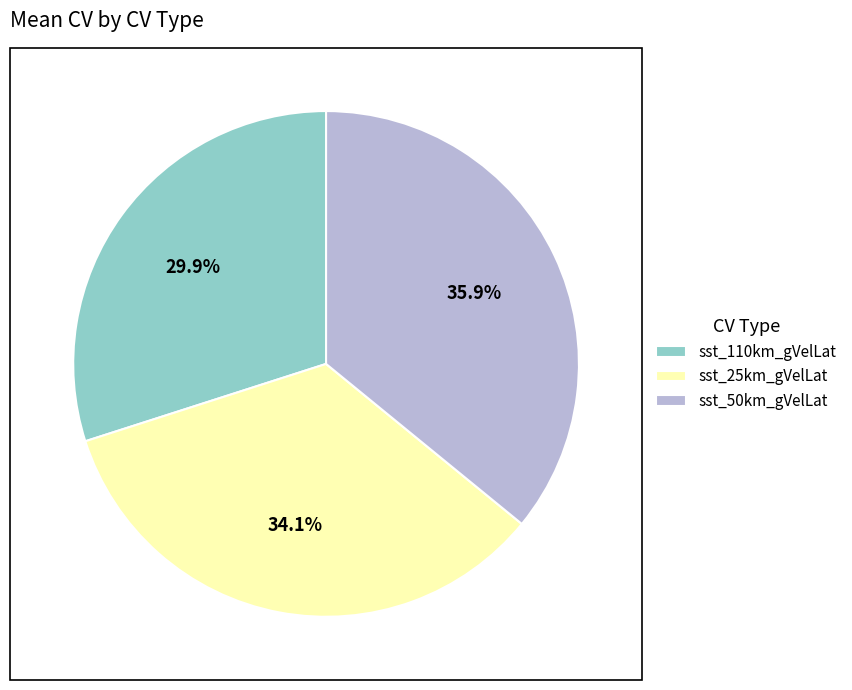

Between sst_50km_gVelLat and sst_110km_gVelLat, which is larger?

sst_50km_gVelLat